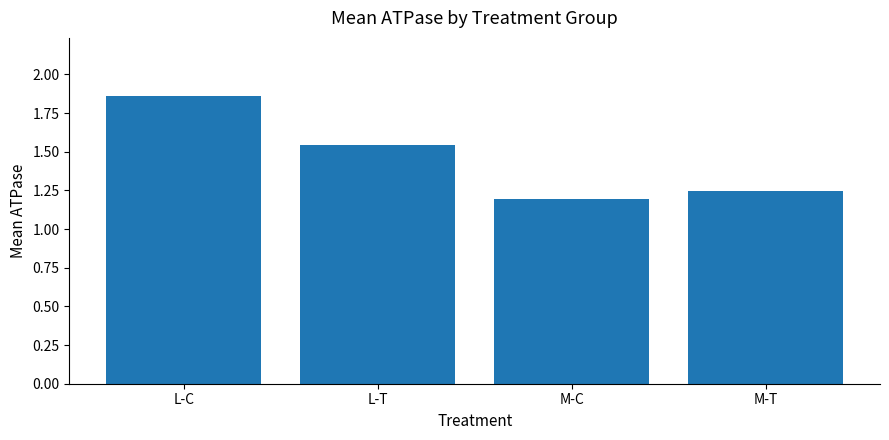

Which label corresponds to the largest value in the chart?

L-C